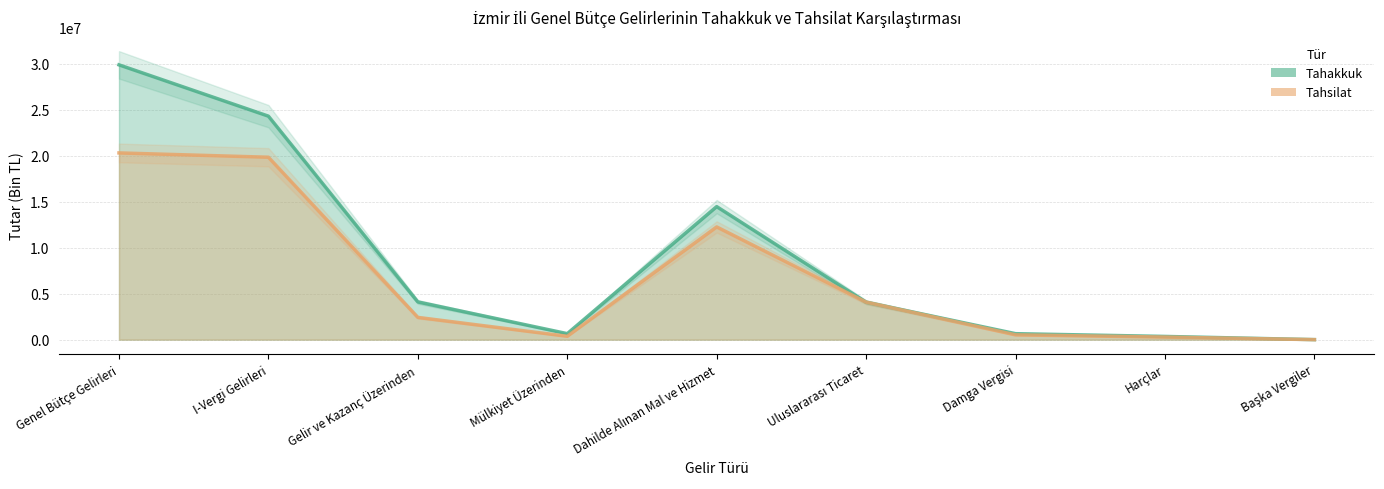

In Tahsilat, how many points are higher than both neighbors (excluding endpoints)?

1